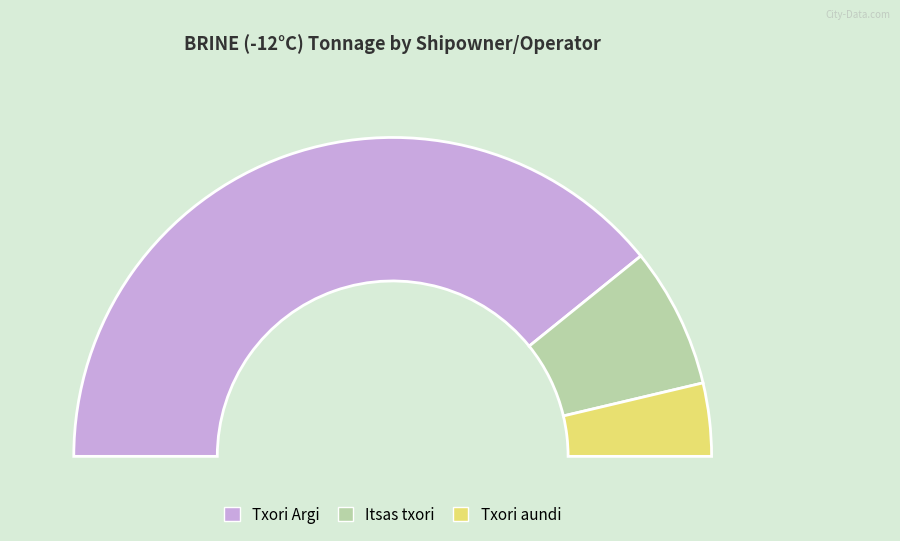

To the nearest percent, what is the average slice percentage?

33%